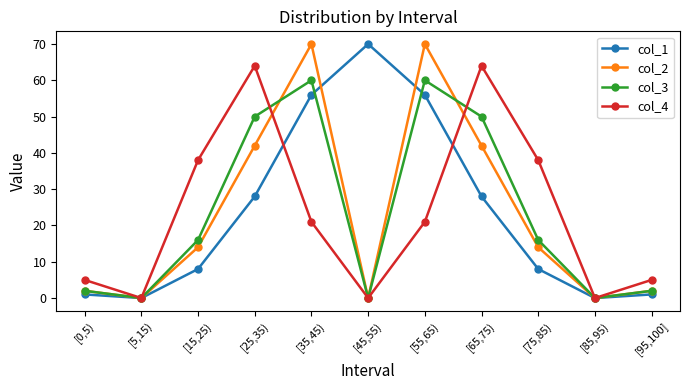

Reading left to right, extract all data points from this chart.

col_1: [0,5)=1	[5,15)=0	[15,25)=8	[25,35)=28	[35,45)=56	[45,55)=70	[55,65)=56	[65,75)=28	[75,85)=8	[85,95)=0	[95,100]=1
col_2: [0,5)=2	[5,15)=0	[15,25)=14	[25,35)=42	[35,45)=70	[45,55)=0	[55,65)=70	[65,75)=42	[75,85)=14	[85,95)=0	[95,100]=2
col_3: [0,5)=2	[5,15)=0	[15,25)=16	[25,35)=50	[35,45)=60	[45,55)=0	[55,65)=60	[65,75)=50	[75,85)=16	[85,95)=0	[95,100]=2
col_4: [0,5)=5	[5,15)=0	[15,25)=38	[25,35)=64	[35,45)=21	[45,55)=0	[55,65)=21	[65,75)=64	[75,85)=38	[85,95)=0	[95,100]=5